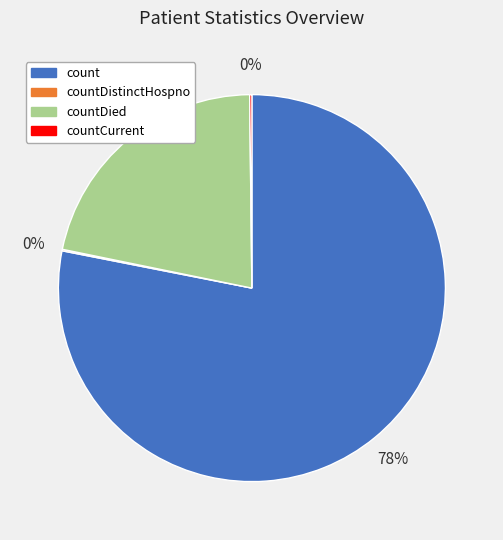

Does any single category account for the majority?

Yes